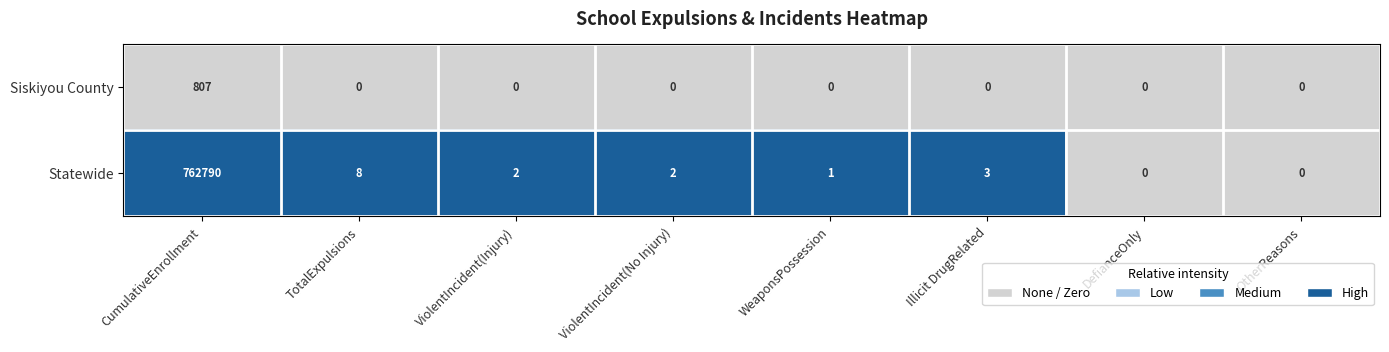

What is the sum of all Statewide values?

762806